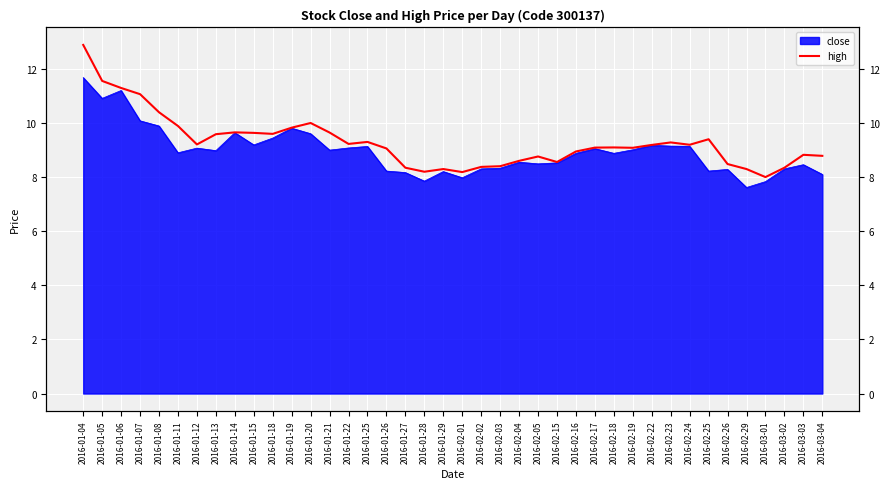

How many points are lower than both their immediate neighbors (excluding endpoints)?

9